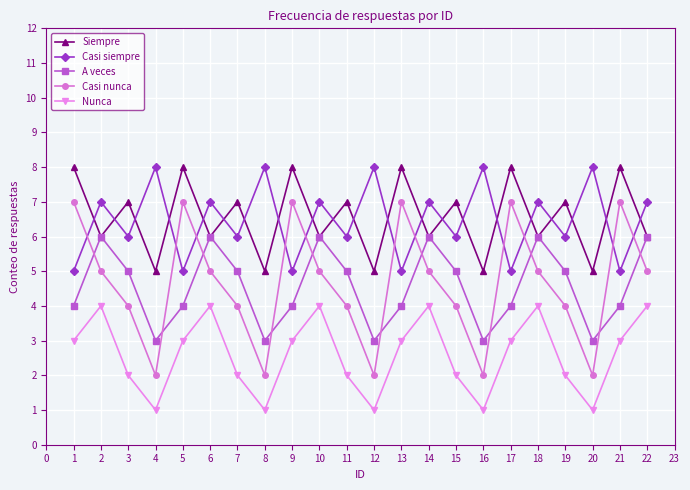

What is the value of the Casi nunca point at the 16th from the left?

2